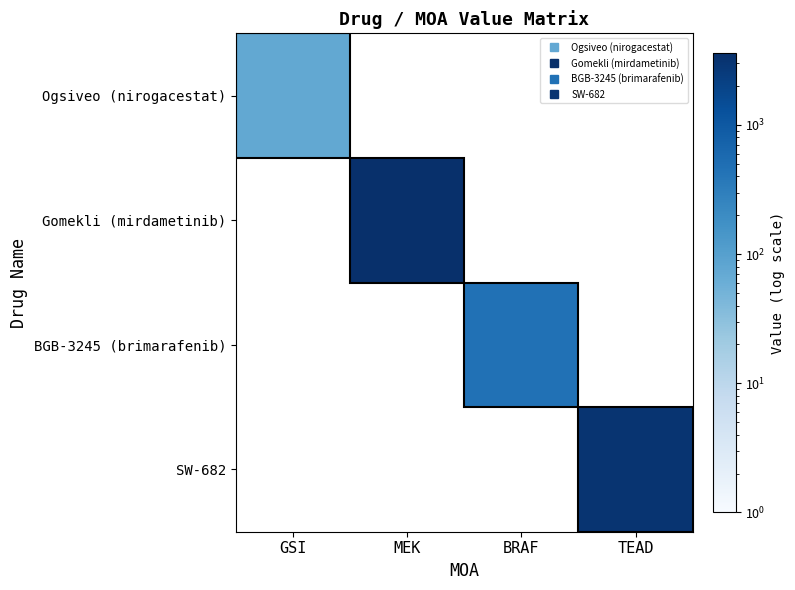

At which label is Ogsiveo (nirogacestat) closest to 74?

GSI